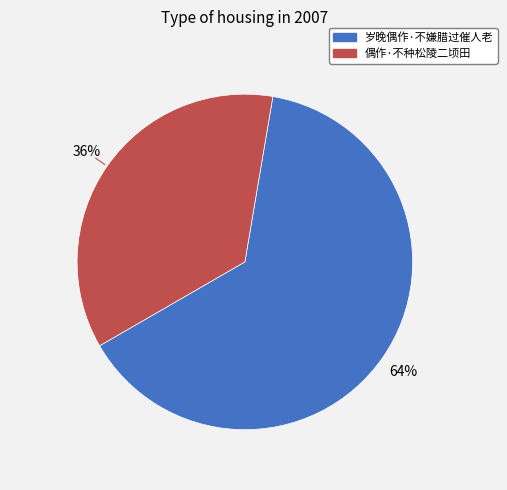

Rank the categories by value from highest to lowest.

岁晚偶作·不嫌腊过催人老, 偶作·不种松陵二顷田